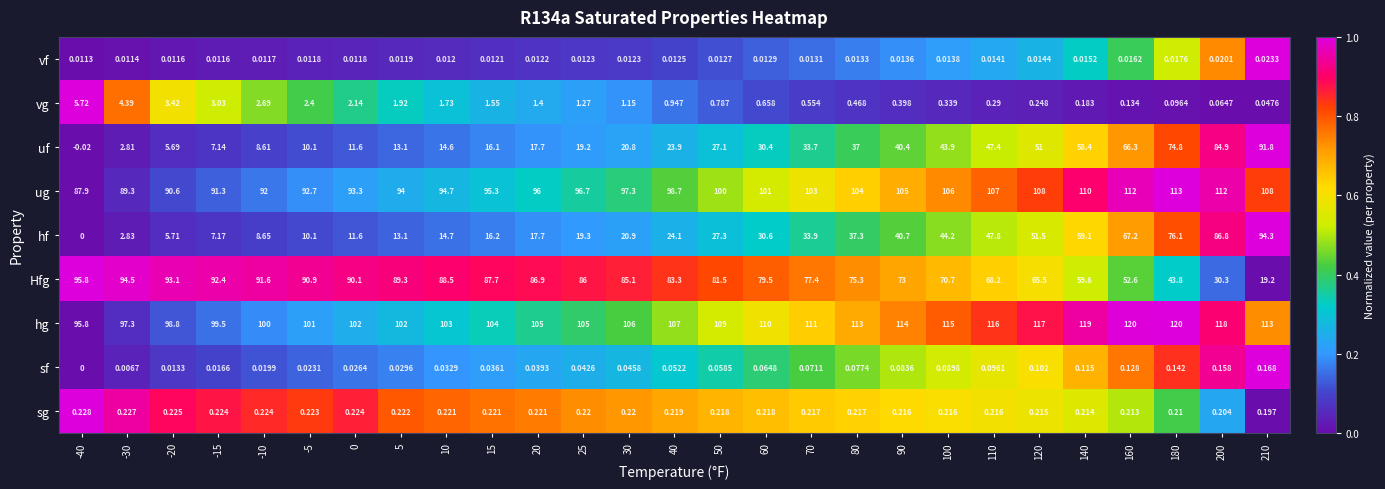

Rank the series at 15 from lowest to highest value.

vf, sf, sg, vg, uf, hf, Hfg, ug, hg